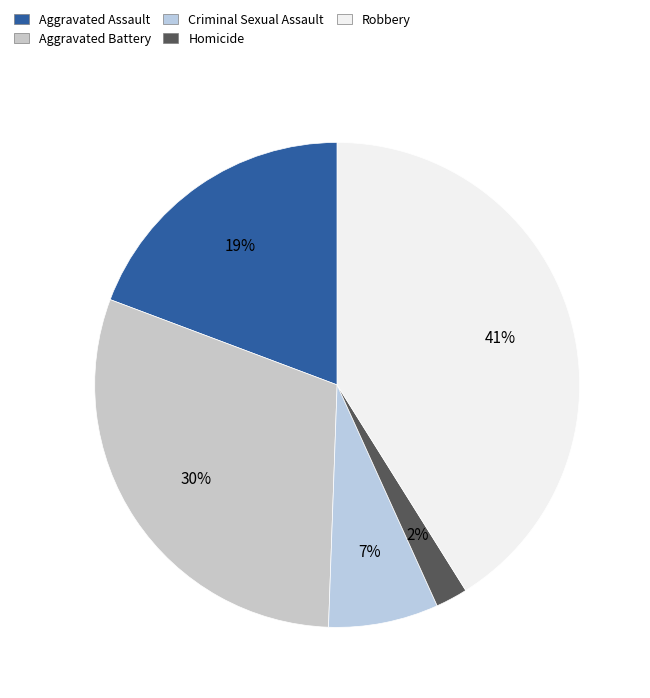

Count the number of slices in the pie.

5